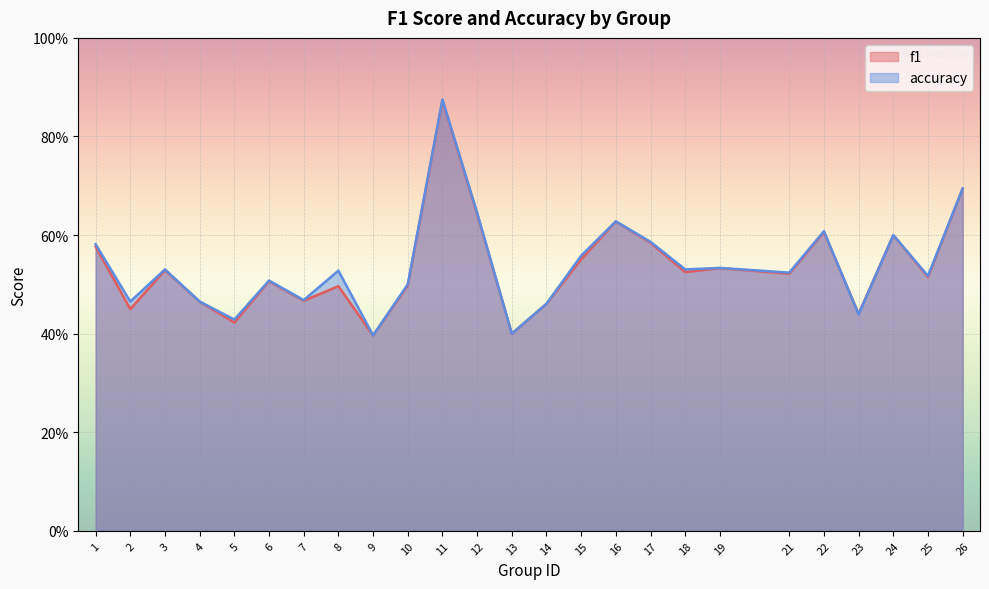

Is the value of f1 at 25 greater than the value of accuracy at 25?

No